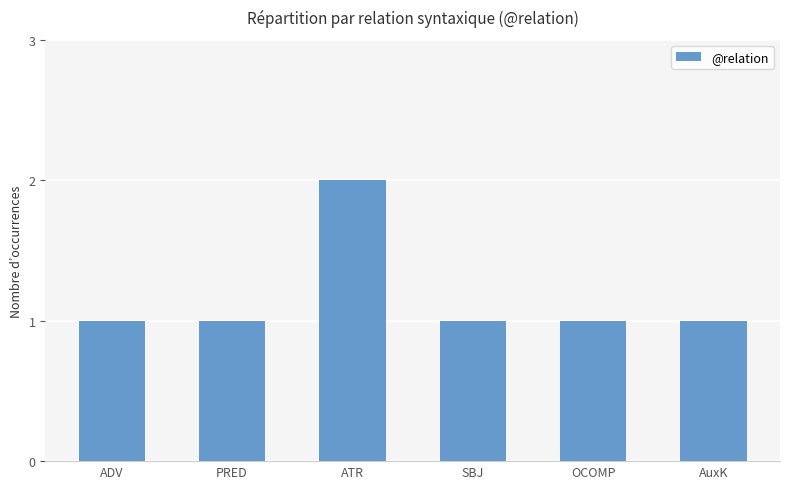

What is the label of the 2nd bar from the left?

PRED